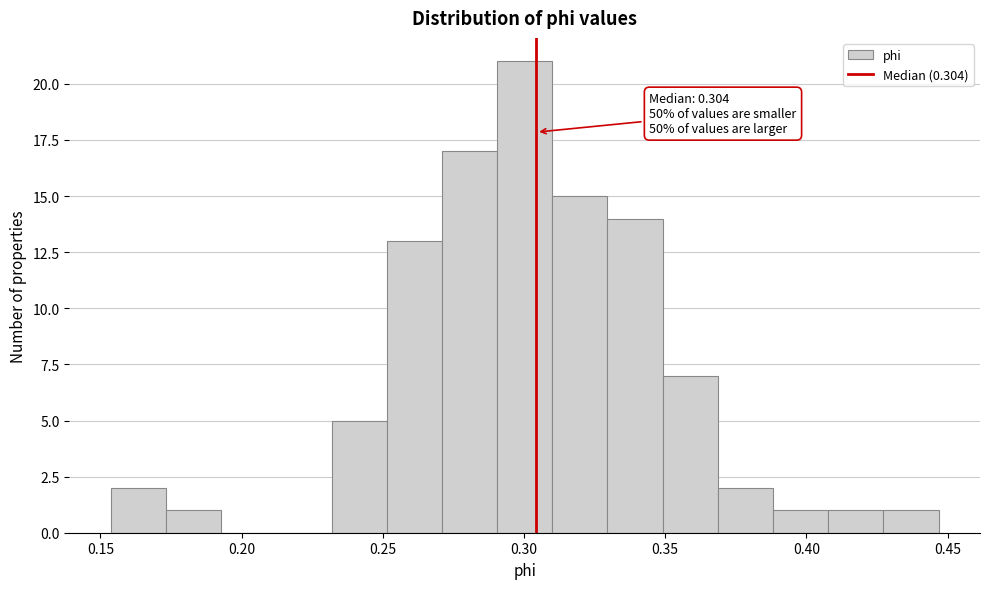

Read against the x-axis, roughly where is the centre of the tallest bar?

0.300